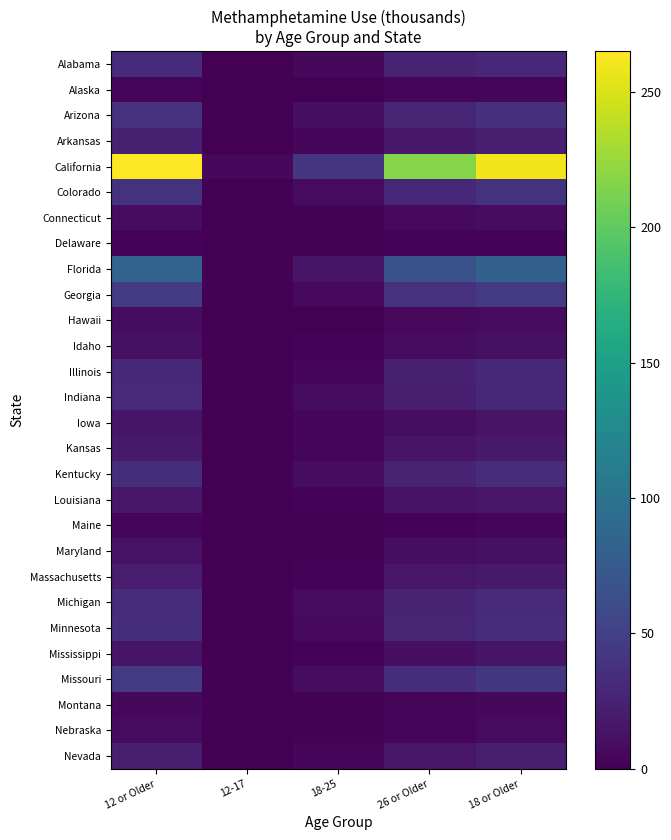

At 12 or Older, list the series in order from largest to smallest.

California, Florida, Georgia, Missouri, Colorado, Arizona, Kentucky, Minnesota, Michigan, Alabama, Indiana, Illinois, Arkansas, Nevada, Massachusetts, Kansas, Louisiana, Iowa, Mississippi, Maryland, Idaho, Connecticut, Hawaii, Nebraska, Montana, Alaska, Maine, Delaware